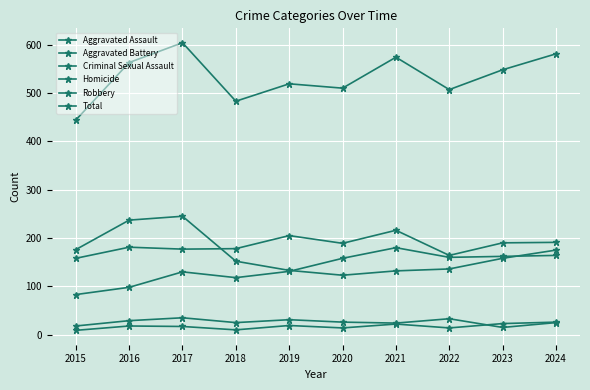

Which series has the largest total across all categories?

Total